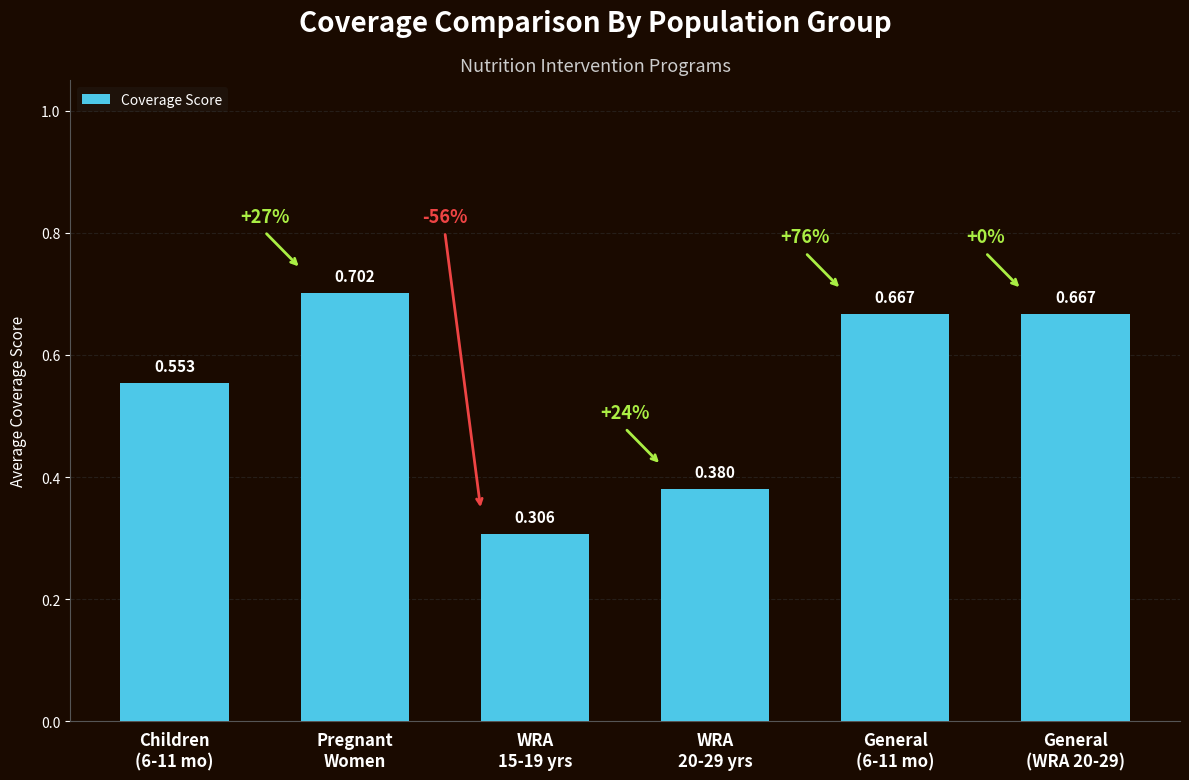

How many distinct data groups are displayed?

1